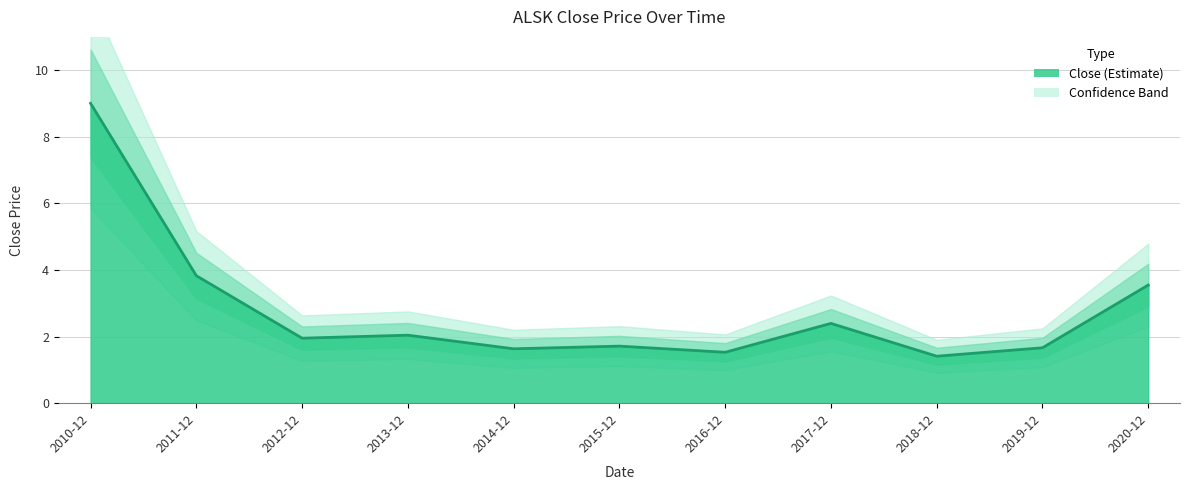

What is the maximum value shown in the chart?

9.0